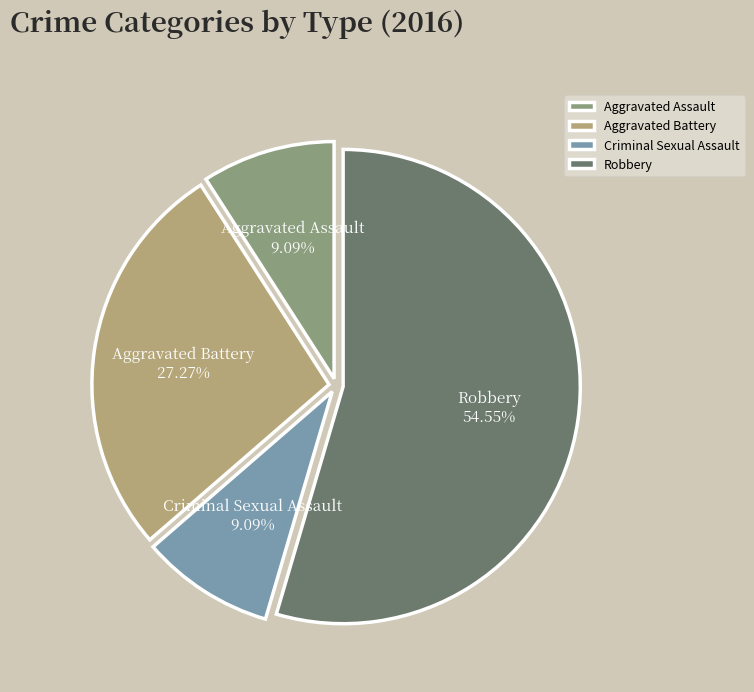

Approximately how many times larger is the value at Aggravated Battery compared to Criminal Sexual Assault?

3.0